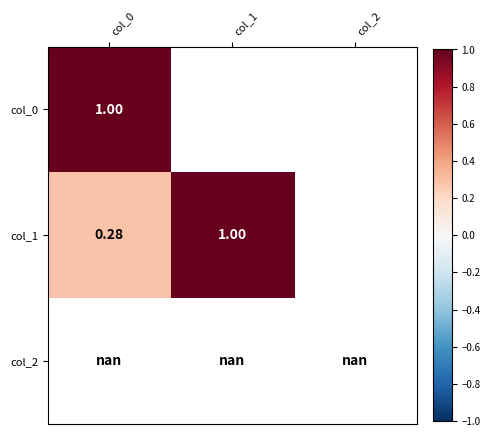

At how many categories does at least one series exceed 0?

2